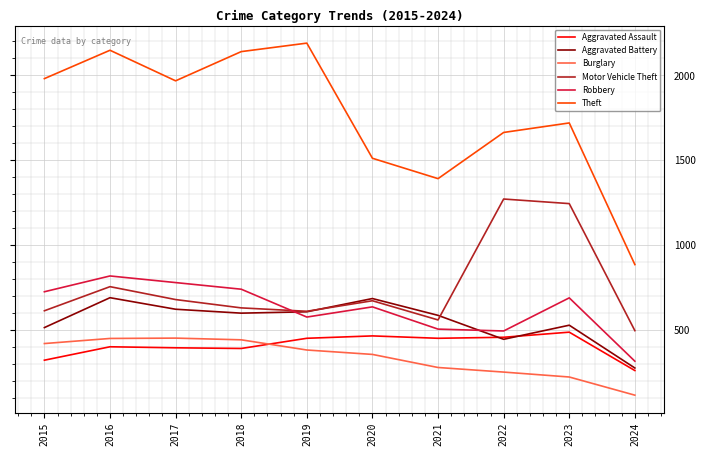

Is the value of Theft at 2017 greater than the value of Aggravated Battery at 2019?

Yes